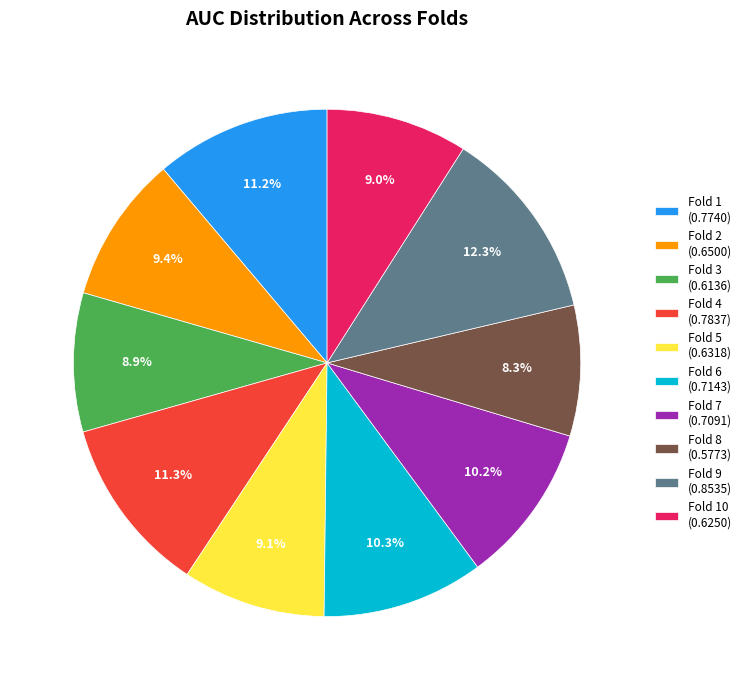

Does Fold 1 (0.7740) account for over 50% of the chart?

No